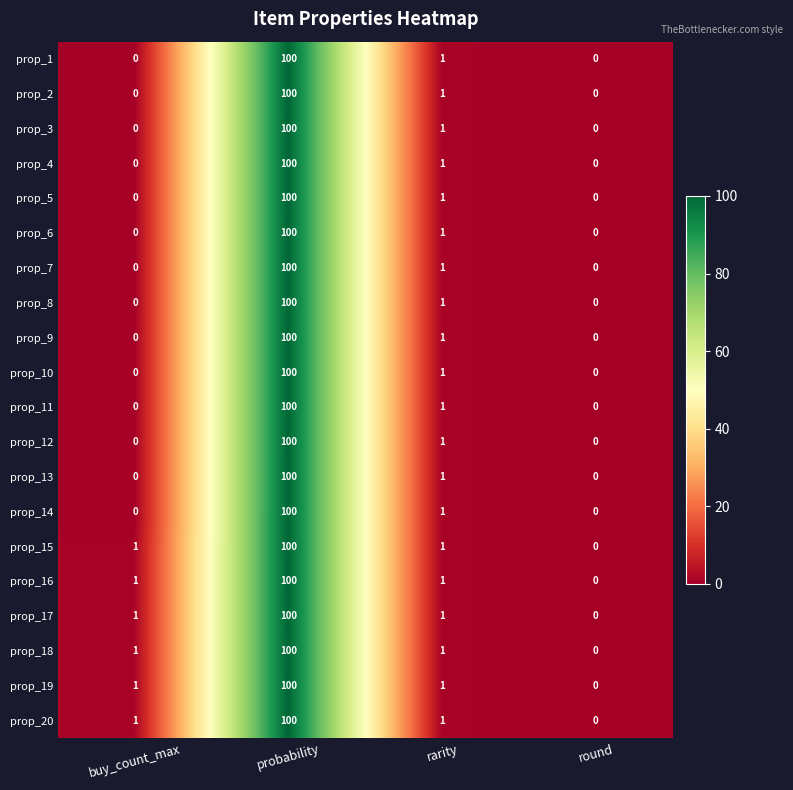

At how many categories does at least one series exceed 35?

1